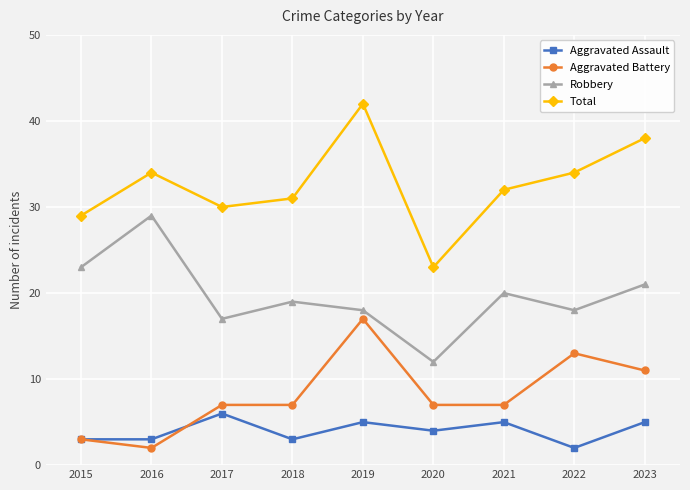

Reading right to left, transcribe all the data shown in this chart.

Aggravated Assault: 2023=5	2022=2	2021=5	2020=4	2019=5	2018=3	2017=6	2016=3	2015=3
Aggravated Battery: 2023=11	2022=13	2021=7	2020=7	2019=17	2018=7	2017=7	2016=2	2015=3
Robbery: 2023=21	2022=18	2021=20	2020=12	2019=18	2018=19	2017=17	2016=29	2015=23
Total: 2023=38	2022=34	2021=32	2020=23	2019=42	2018=31	2017=30	2016=34	2015=29